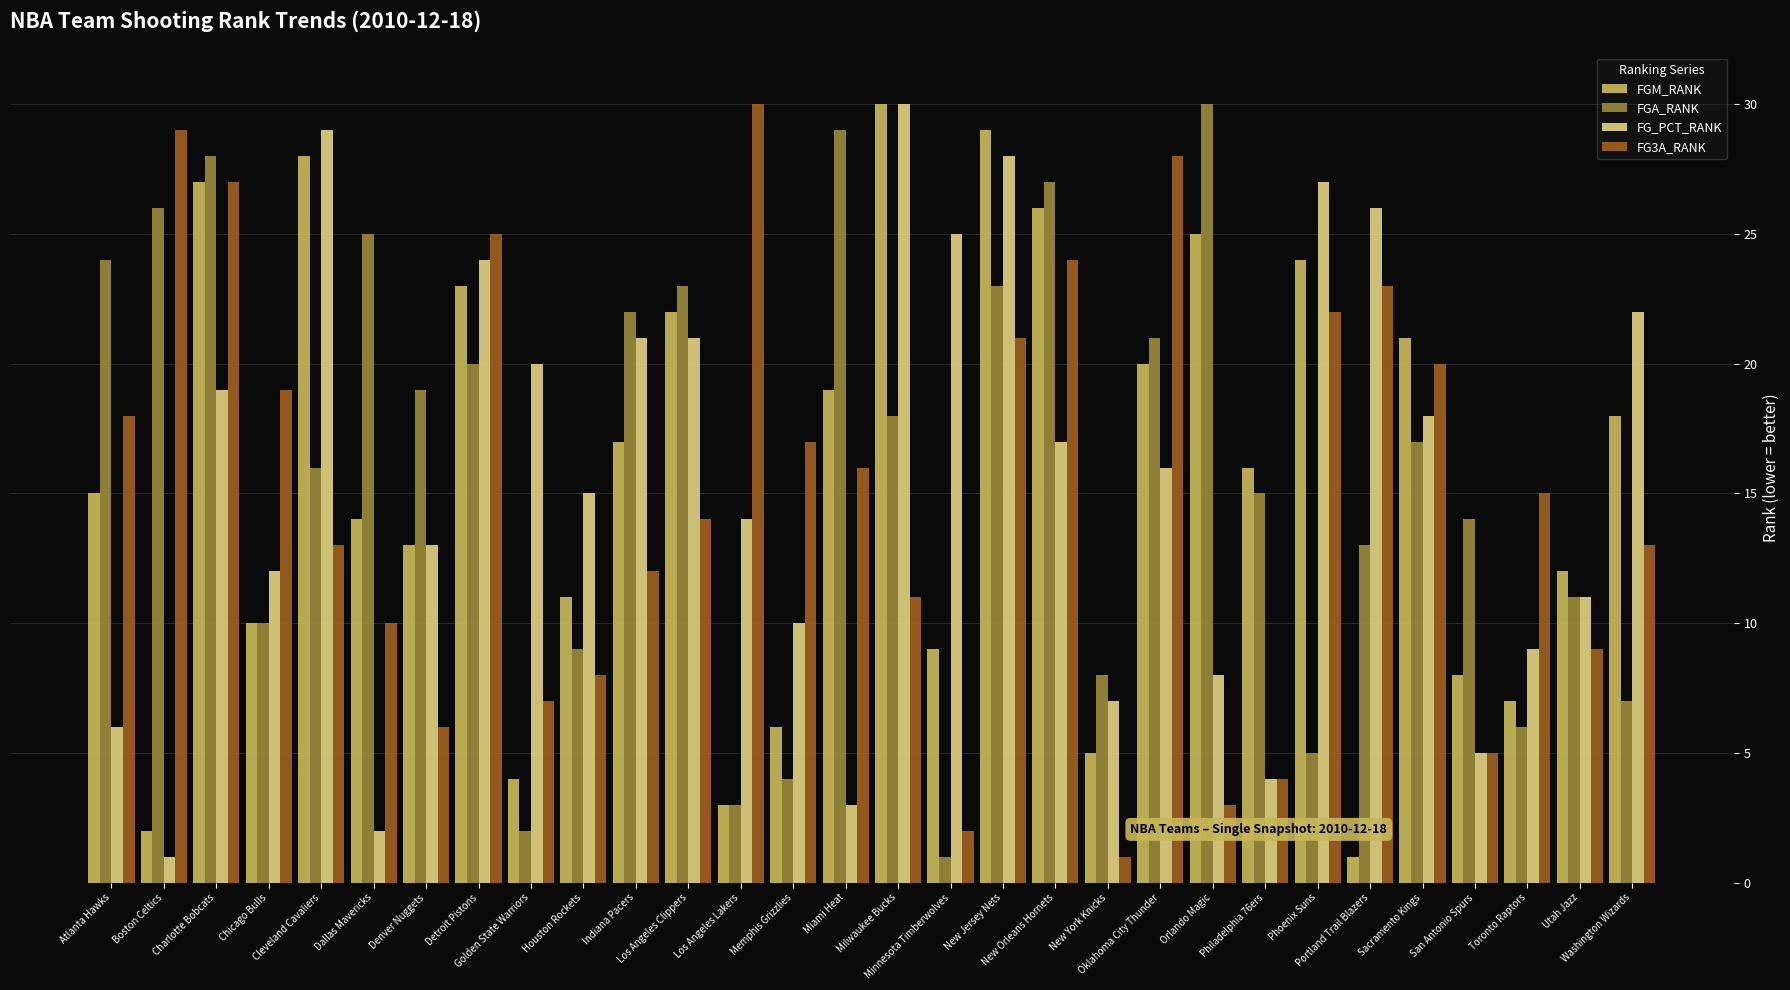

Which series has the largest total across all categories?

FGA_RANK